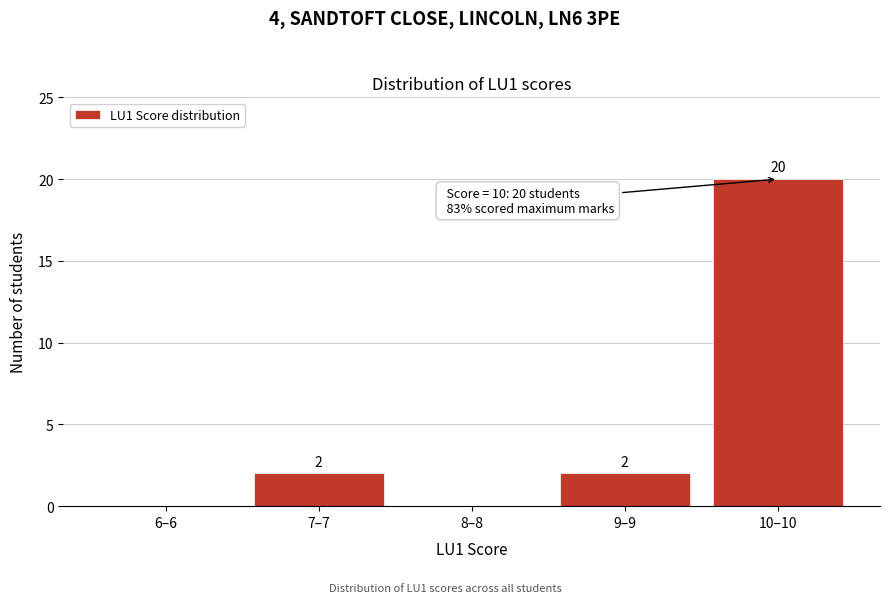

Reading left to right, extract all data points from this chart.

6–6=0	7–7=2	8–8=0	9–9=2	10–10=20